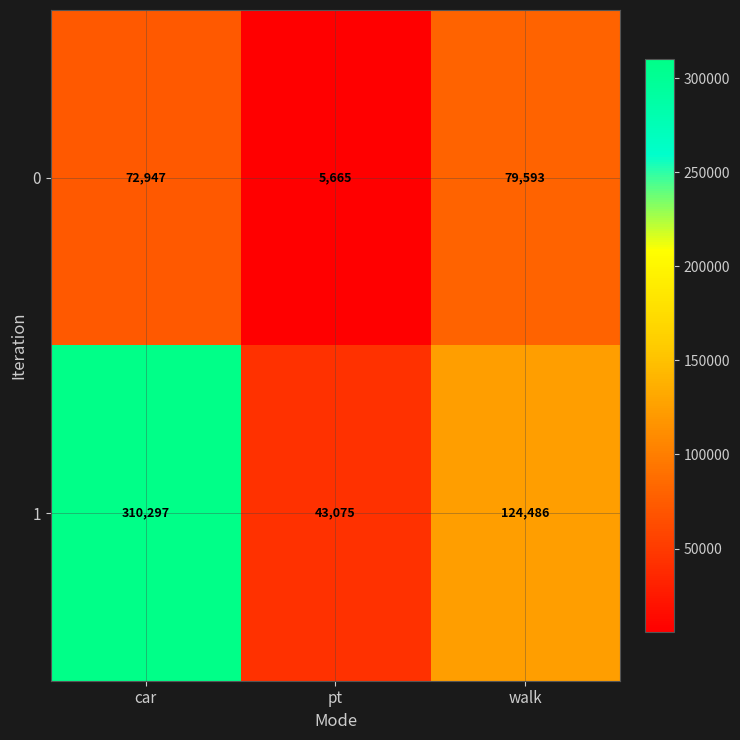

Which series has the largest total across all categories?

1